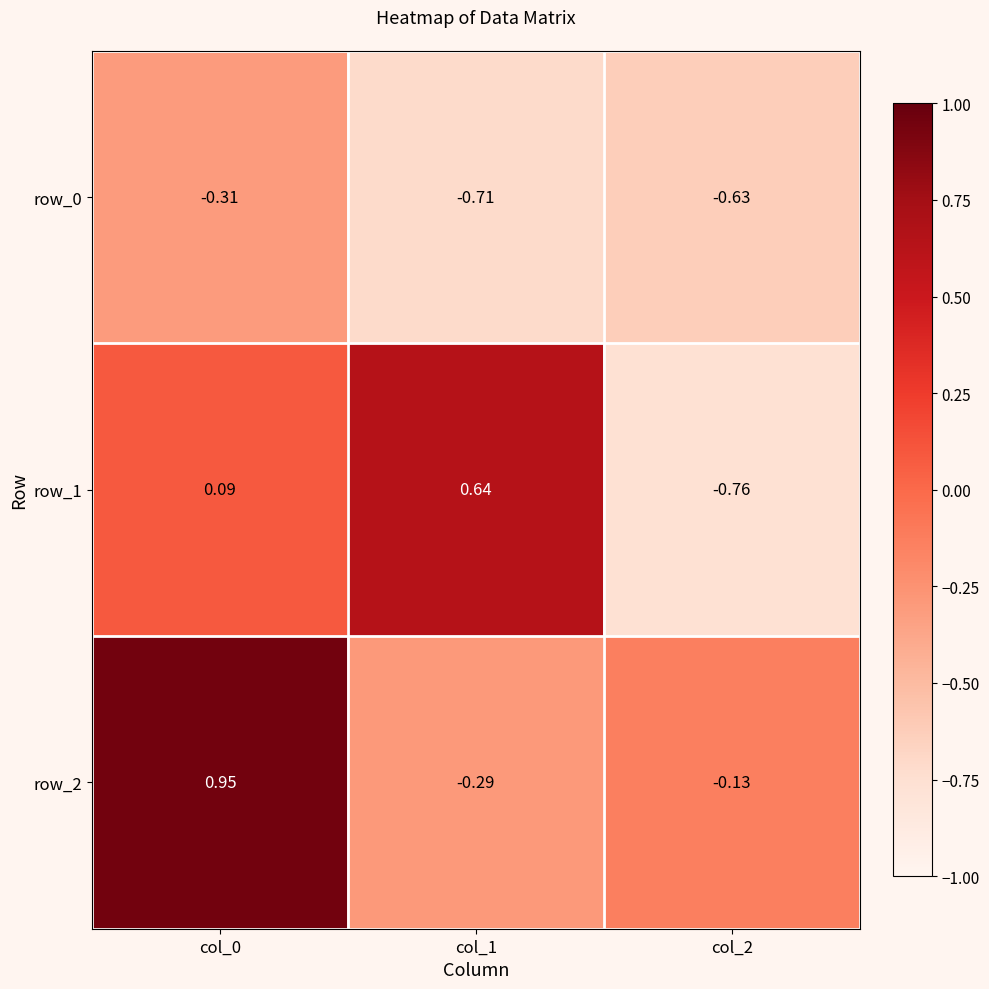

How many positive values does the row_2 series have?

1